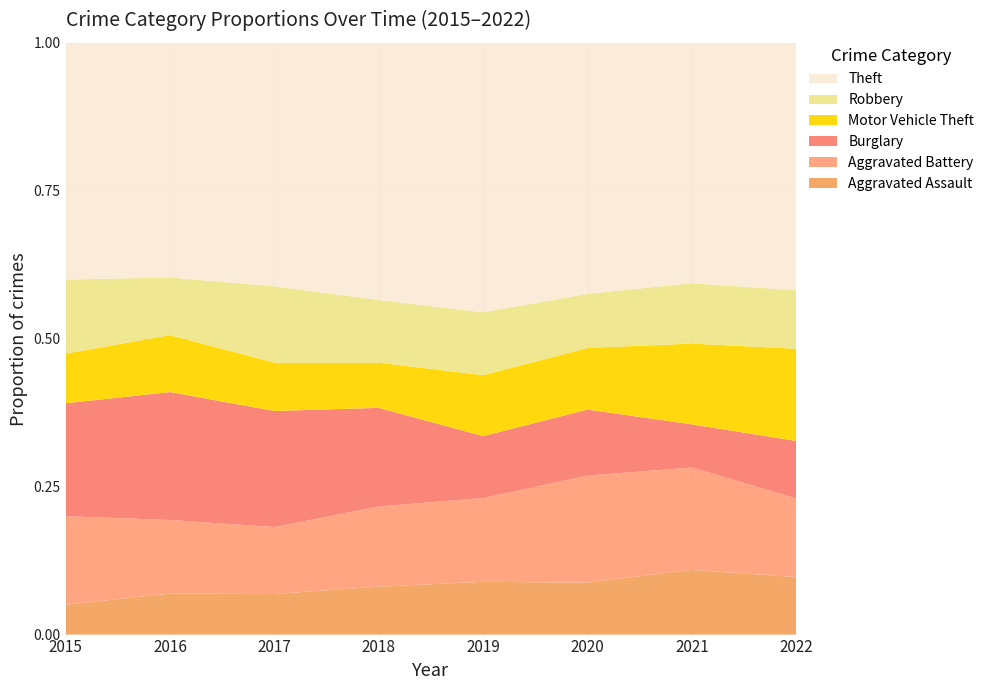

What is the total value across all series at 2015?

1.0